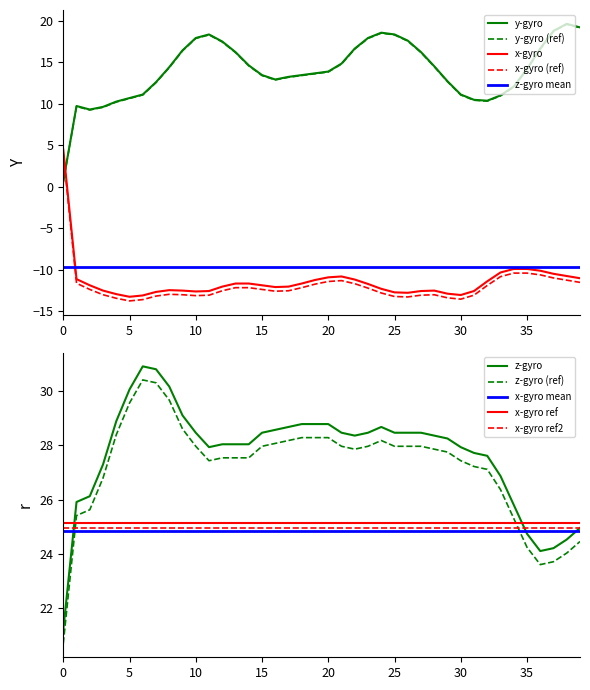

How many categories are shown in the chart?

40